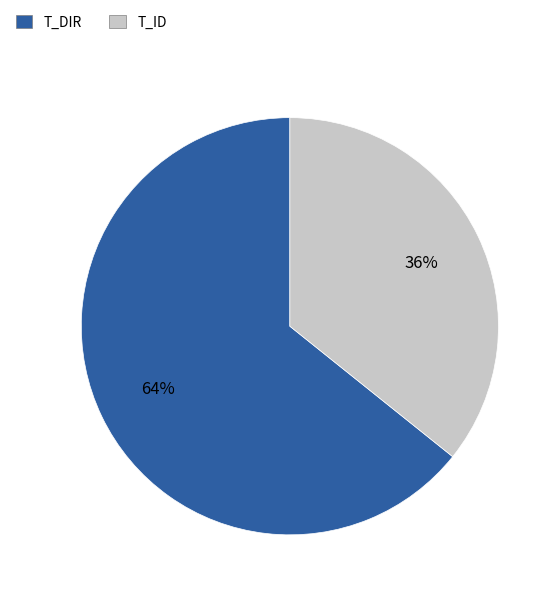

To the nearest percent, what is the average slice percentage?

50%